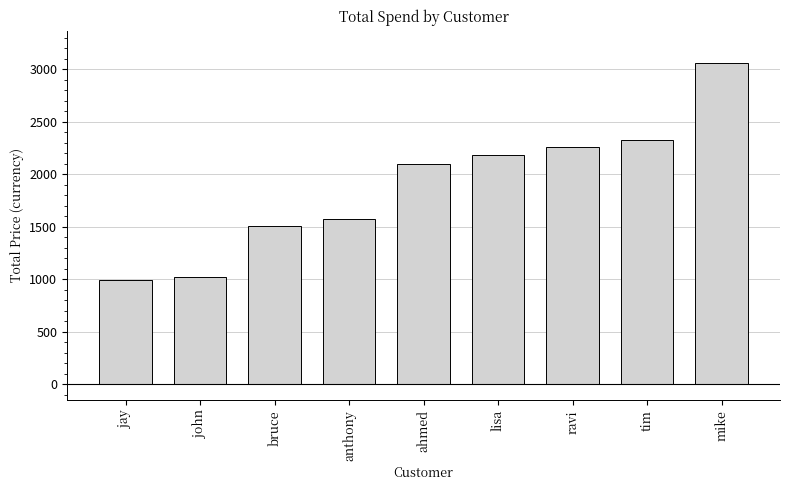

What is the value of the 1st bar from the left?

990